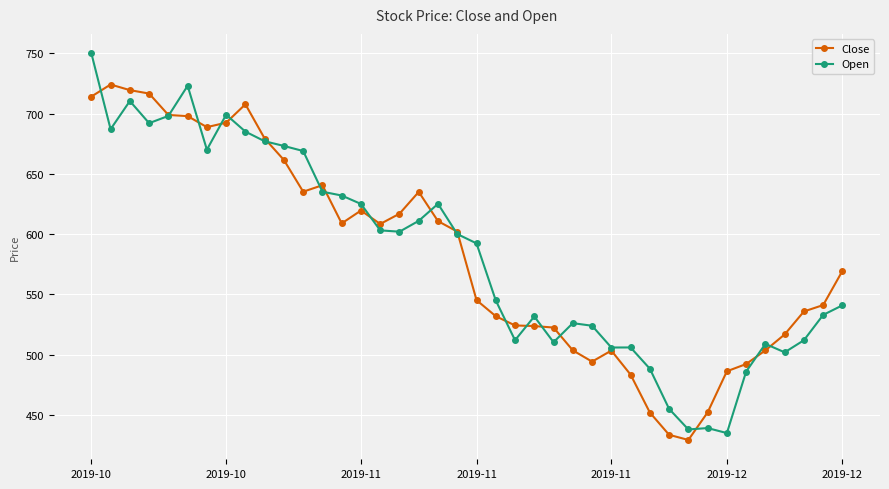

Which series has the widest spread of values?

Open